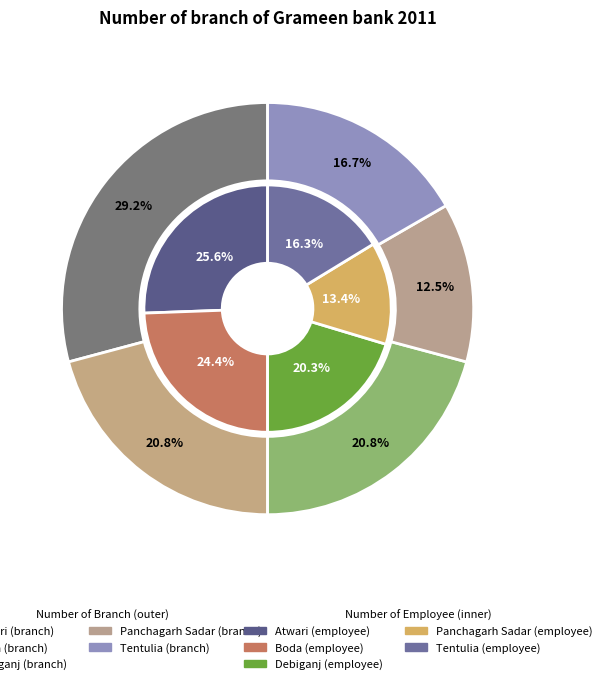

True or false: Debiganj accounts for 20% of the total.

True